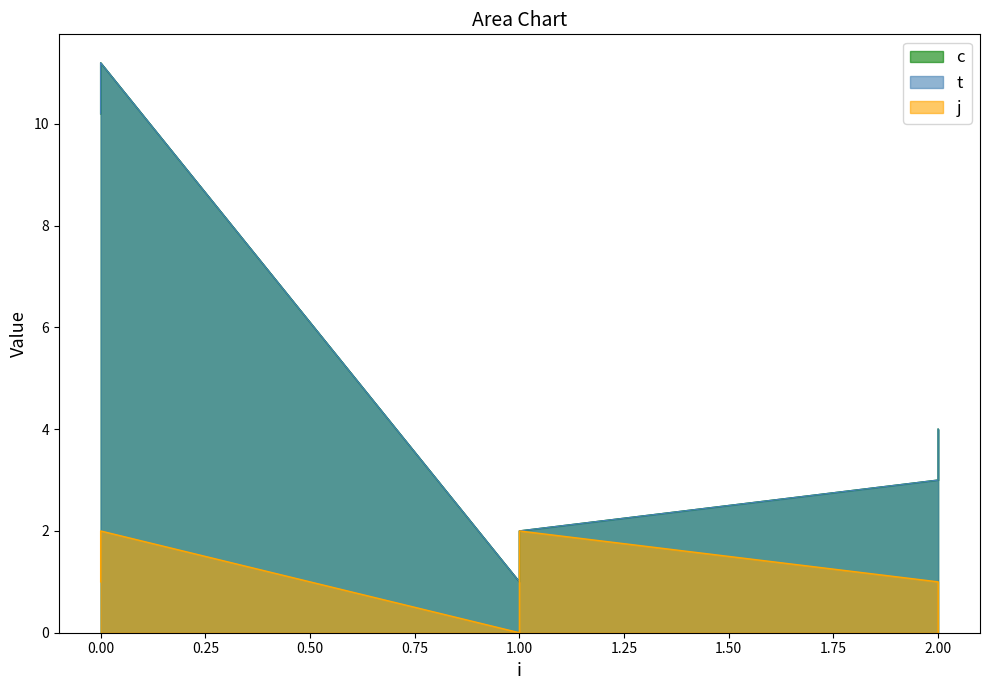

What is the highest value of the c series?

11.2